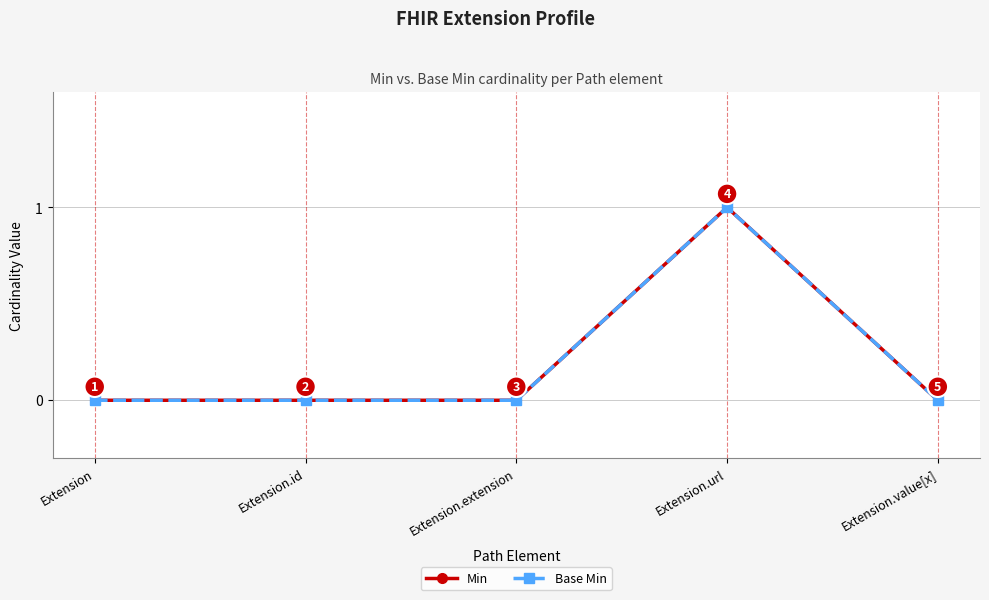

What is the label of the 4th point from the right?

Extension.id